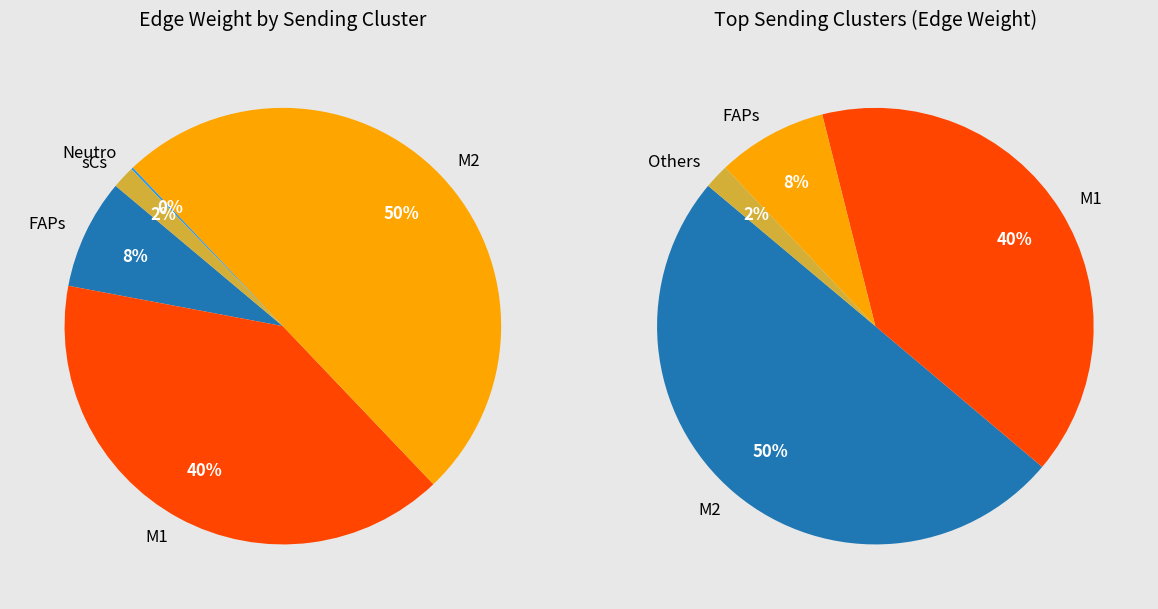

Which has a higher value, FAPs or M2?

M2